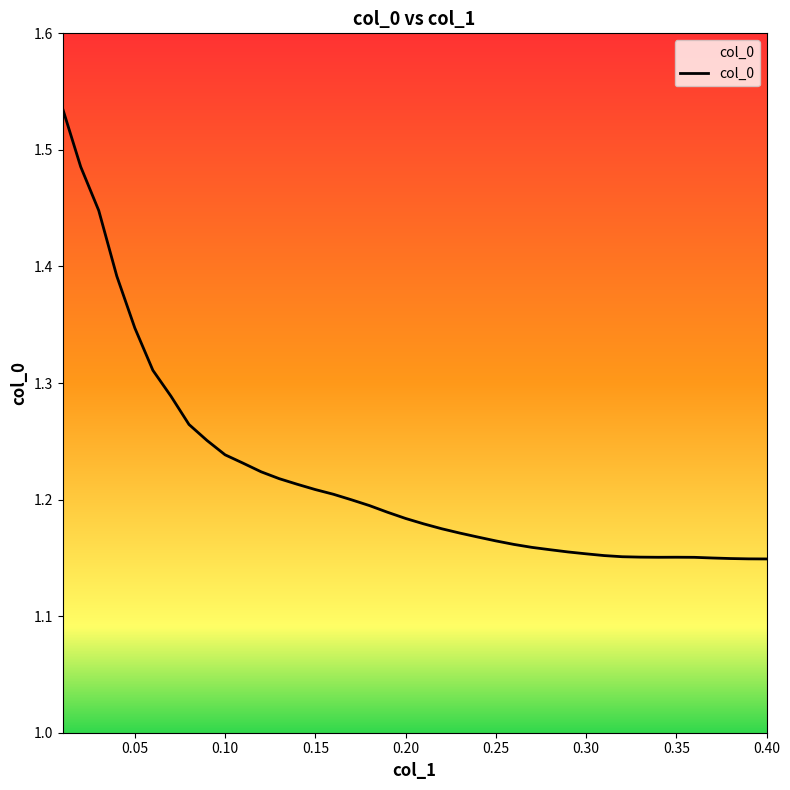

Count the number of categories in the chart.

40